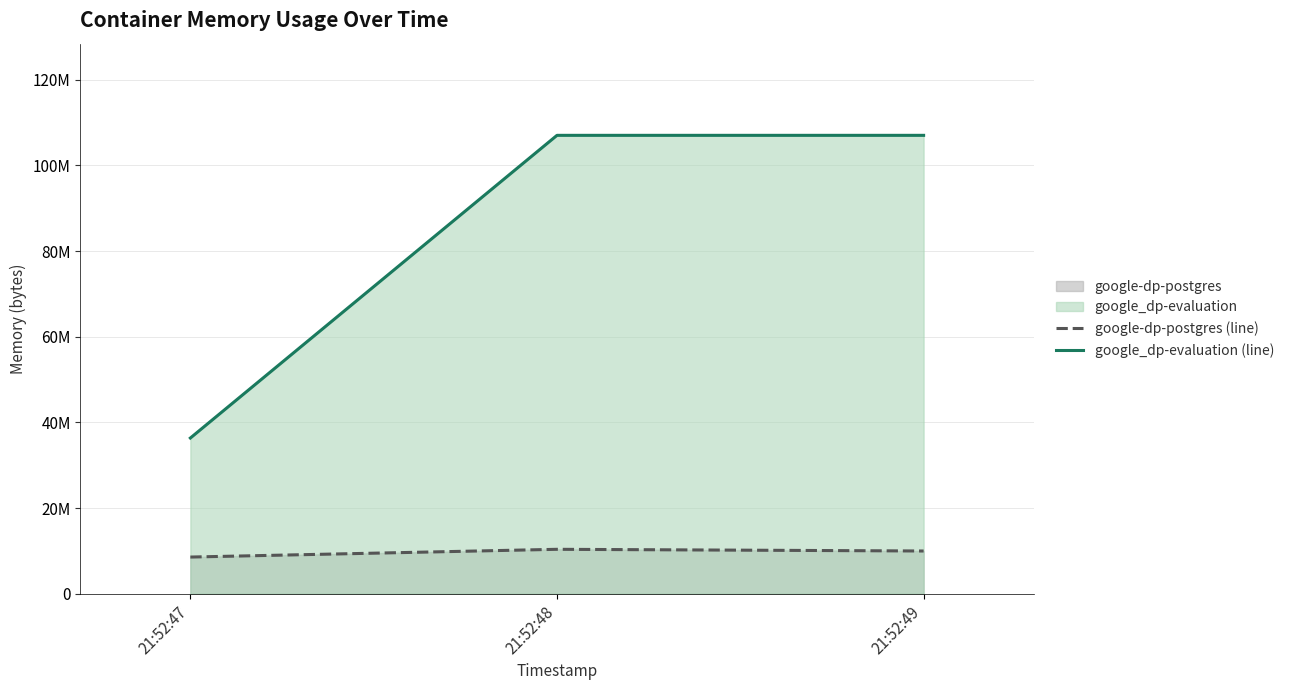

At which category is the sum across all series the highest?

21:52:48